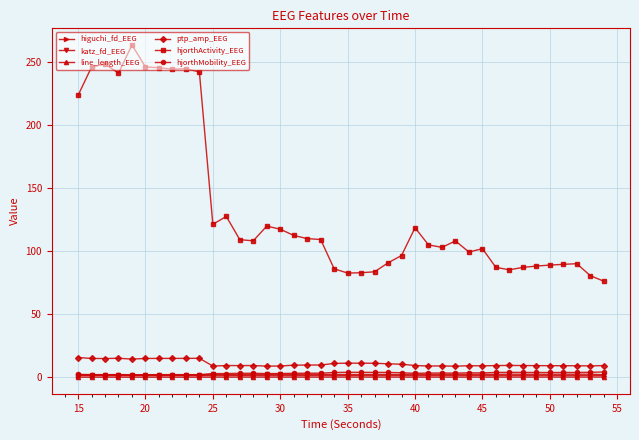

Which series has the largest total across all categories?

hjorthActivity_EEG